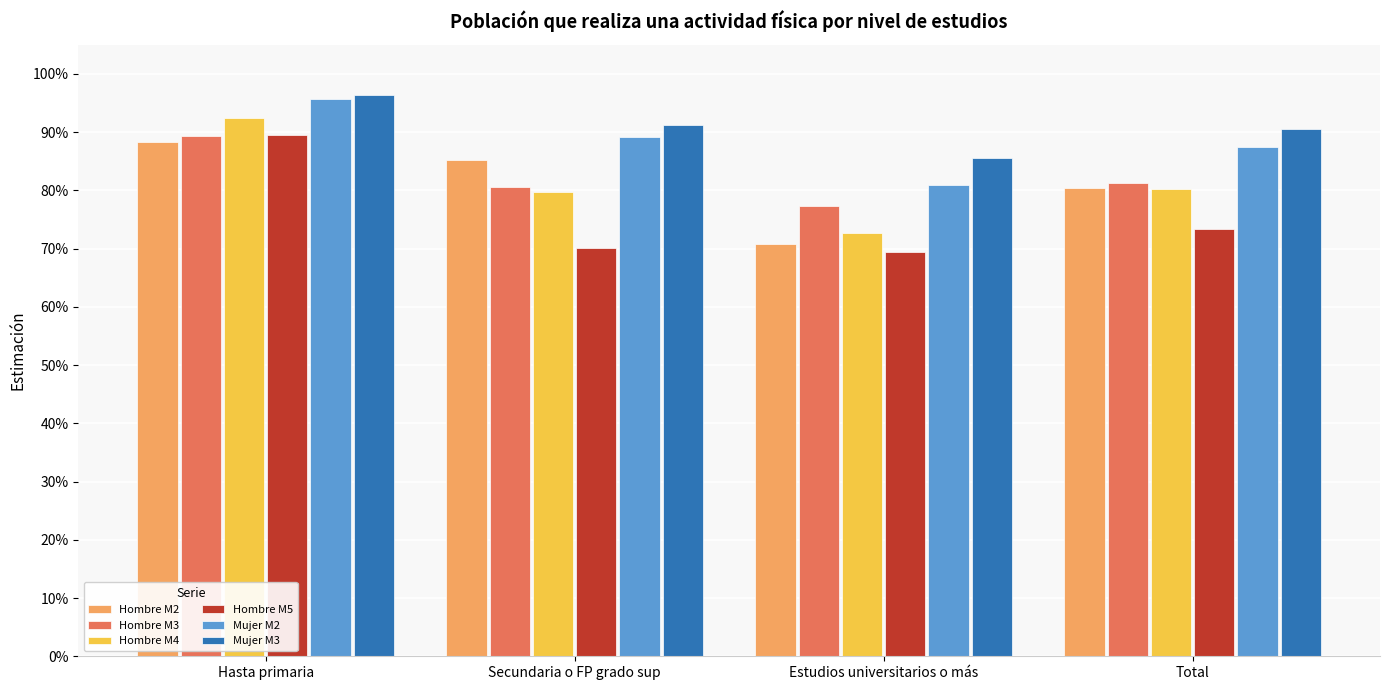

Are the bars horizontal?

No